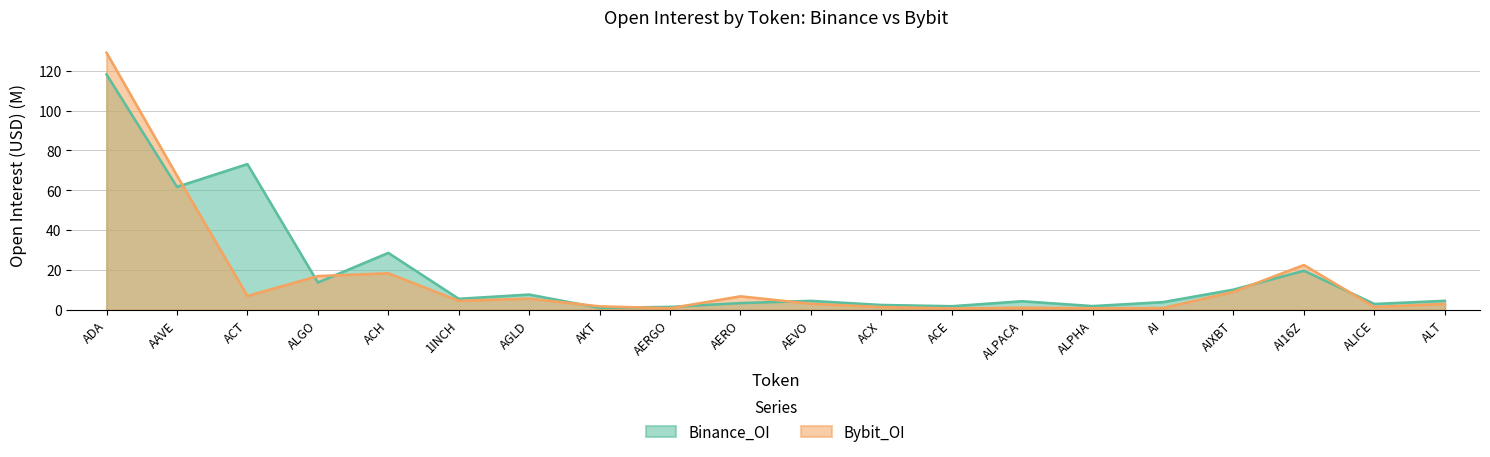

Reading right to left, transcribe all the data shown in this chart.

Binance_OI: 4.6	3.0	19.7	10.2	3.9	1.9	4.3	1.9	2.5	4.5	3.4	1.5	1.0	7.7	5.6	28.6	13.7	73.2	61.7	118.1
Bybit_OI: 3.0	1.5	22.5	9.1	0.9	0.8	1.1	0.7	1.4	3.1	6.8	0.8	1.8	5.7	4.6	18.4	17.0	7.0	67.3	129.0